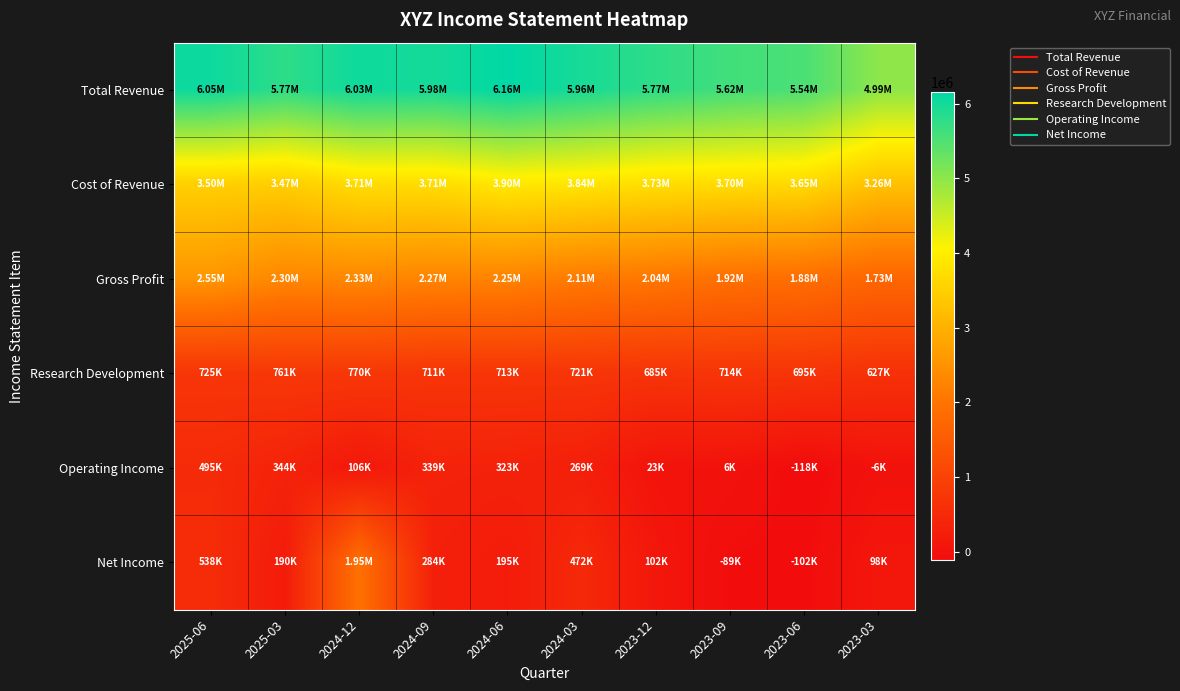

Rank the series by their maximum value, from lowest to highest.

Operating Income, Research Development, Net Income, Gross Profit, Cost of Revenue, Total Revenue